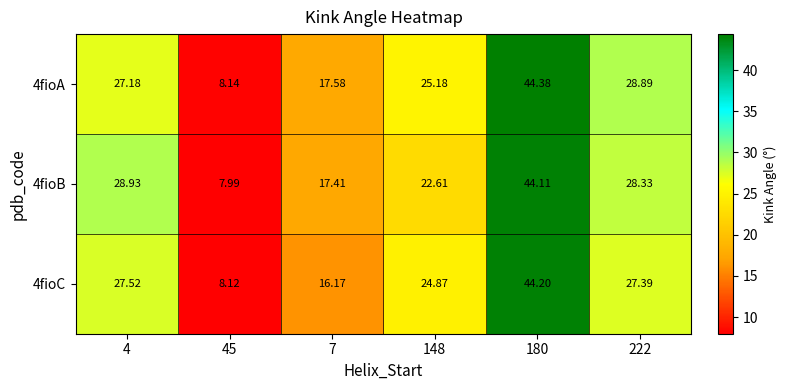

How many categories are shown in the chart?

6